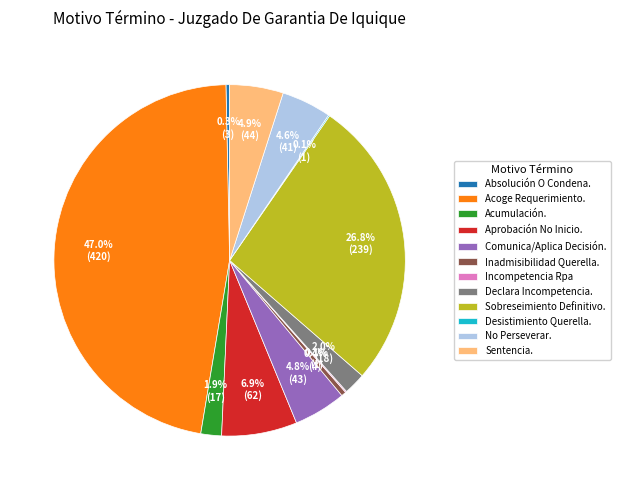

Between Comunica/Aplica Decisión. and Sobreseimiento Definitivo., which is larger?

Sobreseimiento Definitivo.